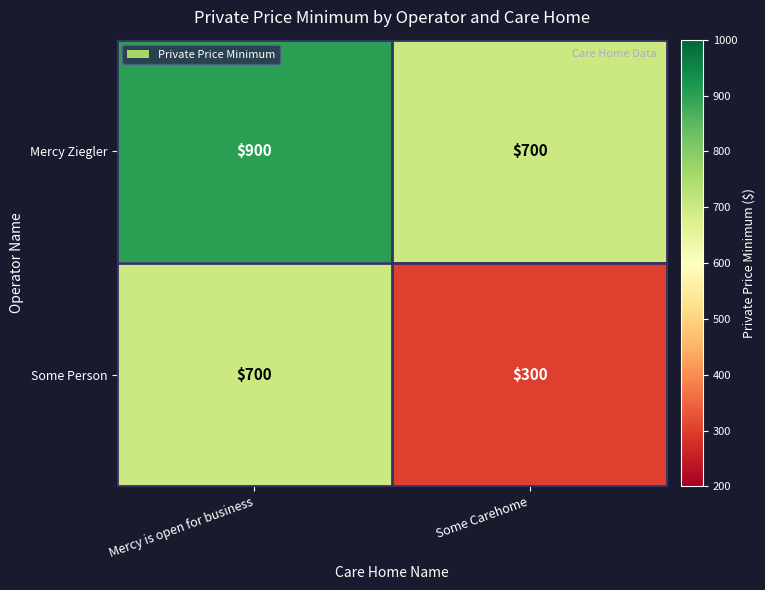

Reading right to left, what are all the values shown in this chart?

Mercy Ziegler: Some Carehome=700	Mercy is open for business=900
Some Person: Some Carehome=300	Mercy is open for business=700